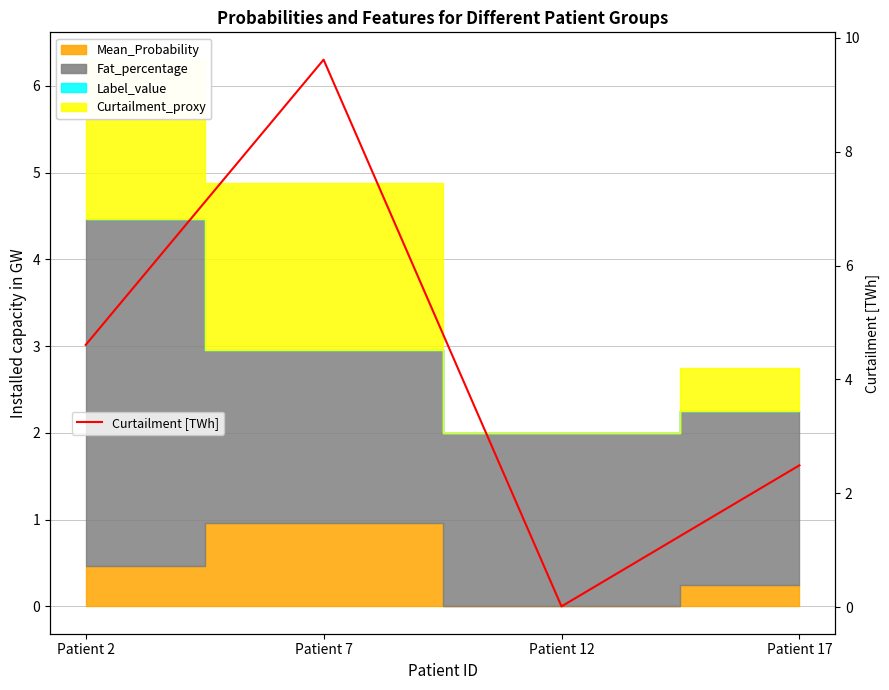

What is the sum of the values at Patient 17 and Patient 7?

12.1